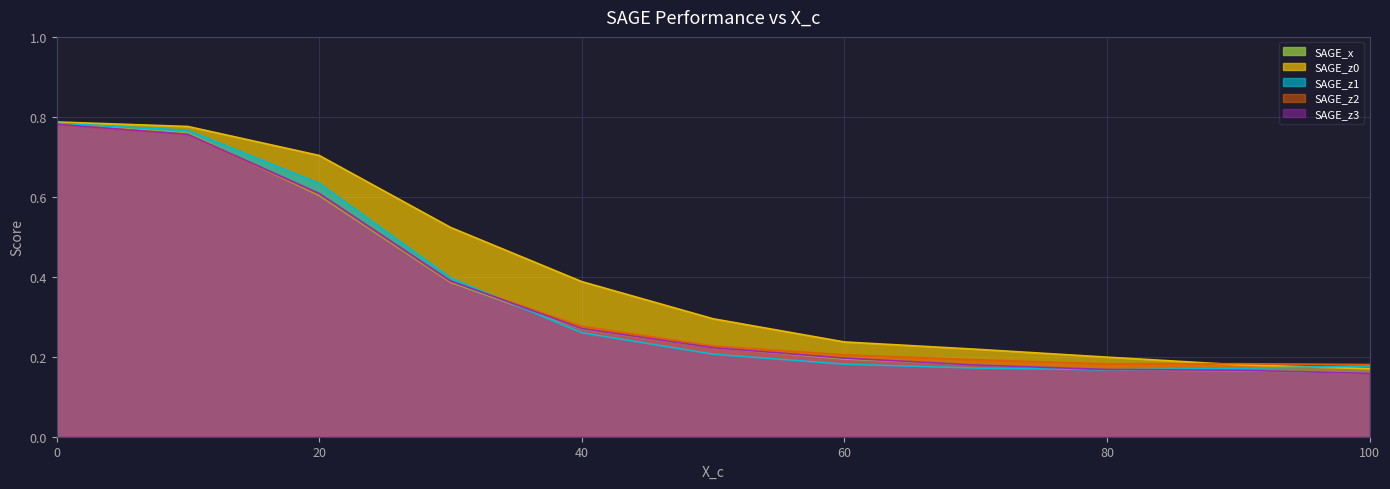

How many lines are shown in the chart?

5